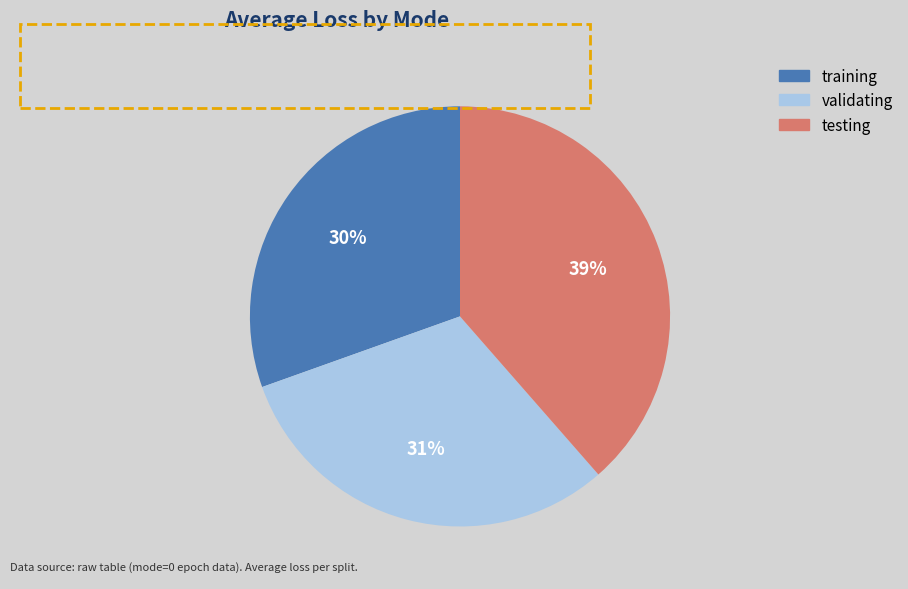

Between validating and training, which is larger?

validating